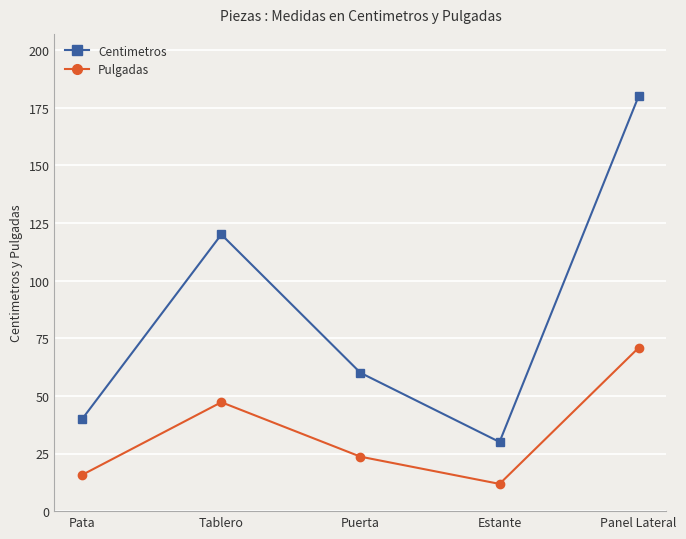

Does the chart have visible grid lines?

Yes